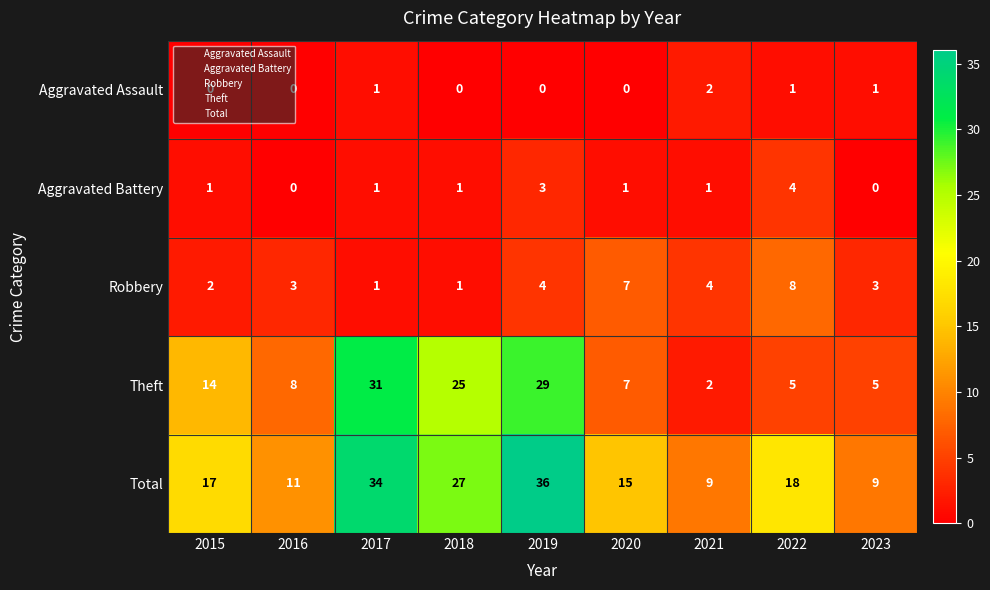

What is the difference between the maximum and second lowest values in the Aggravated Battery series?

4